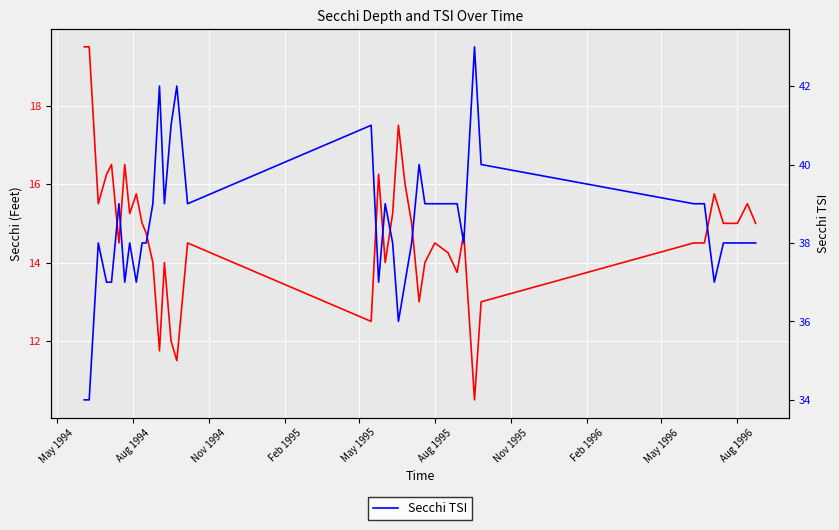

Which series has the widest spread of values?

Secchi (Feet)